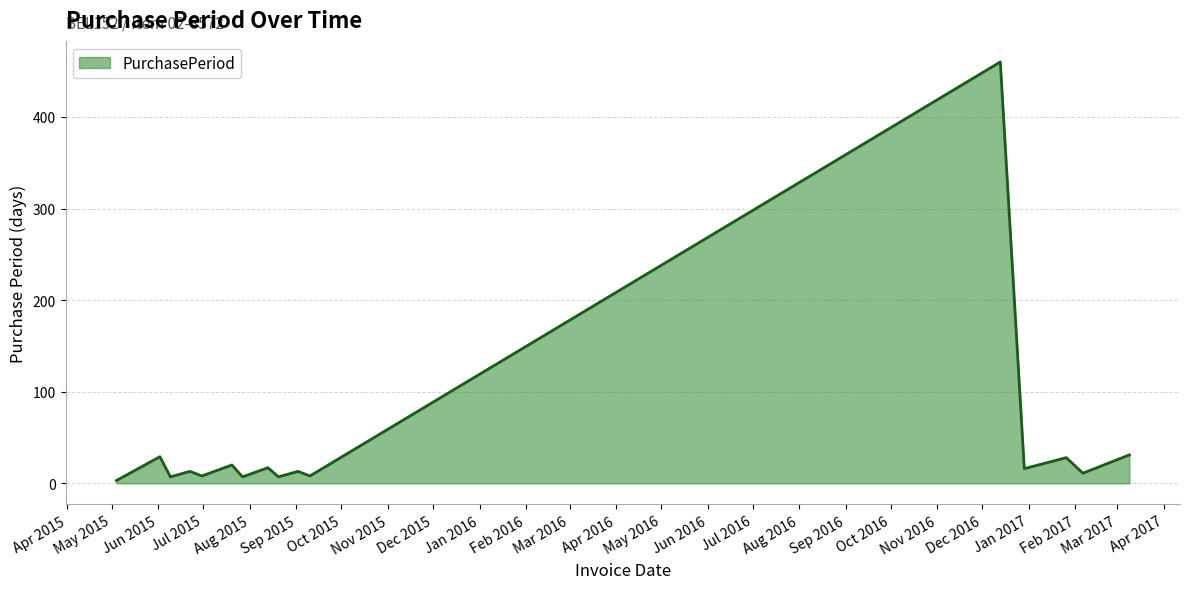

What is the difference between the maximum and minimum values?

457